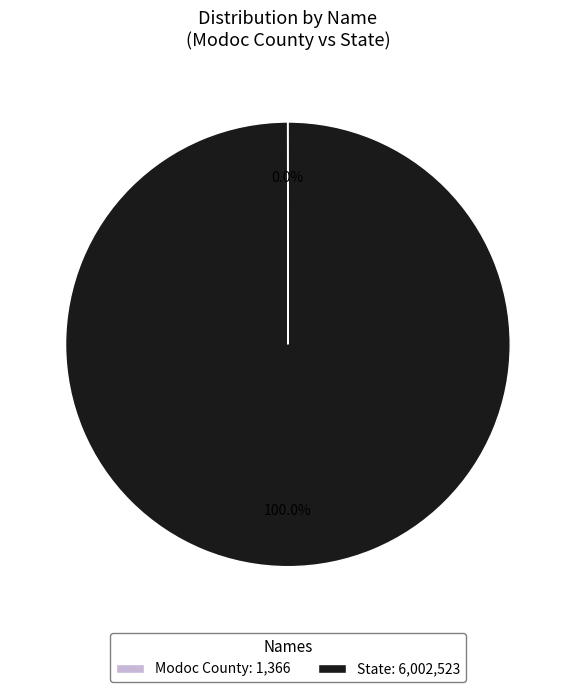

To the nearest percent, what is the difference between the largest and smallest slice percentages?

100%